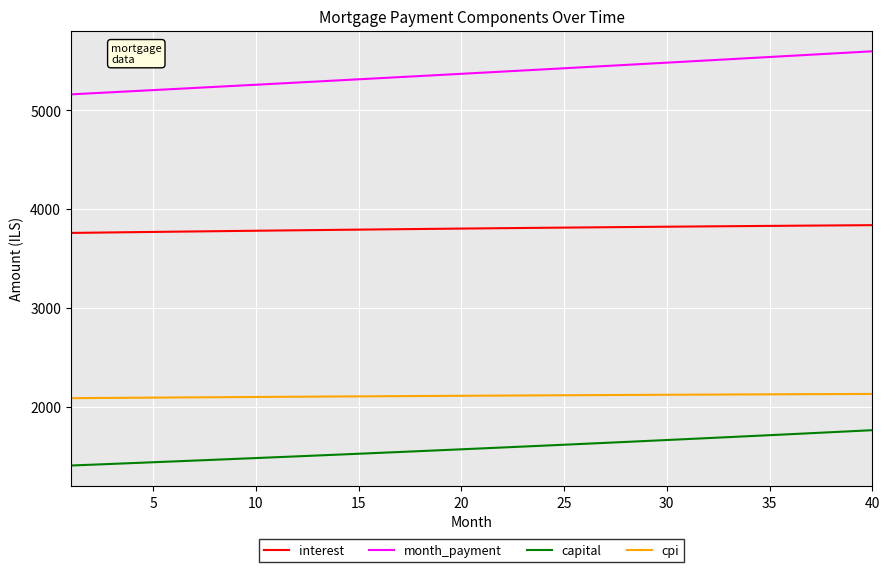

What is the smallest value displayed?

1402.8